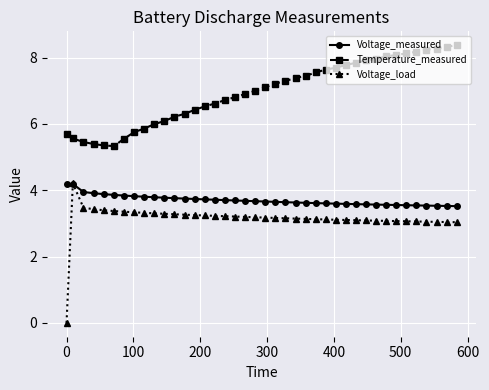

What is the value of the Voltage_load point at the 34th from the left?

3.1